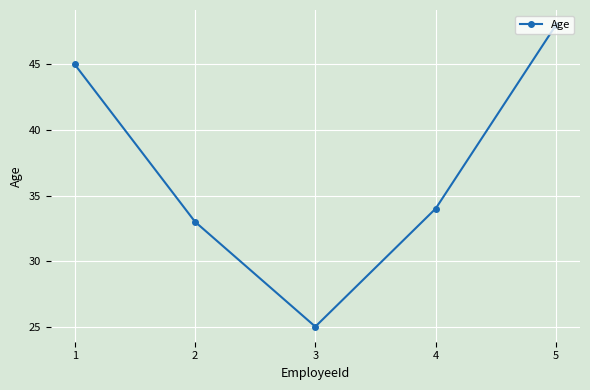

What value does the data have at 5?

48